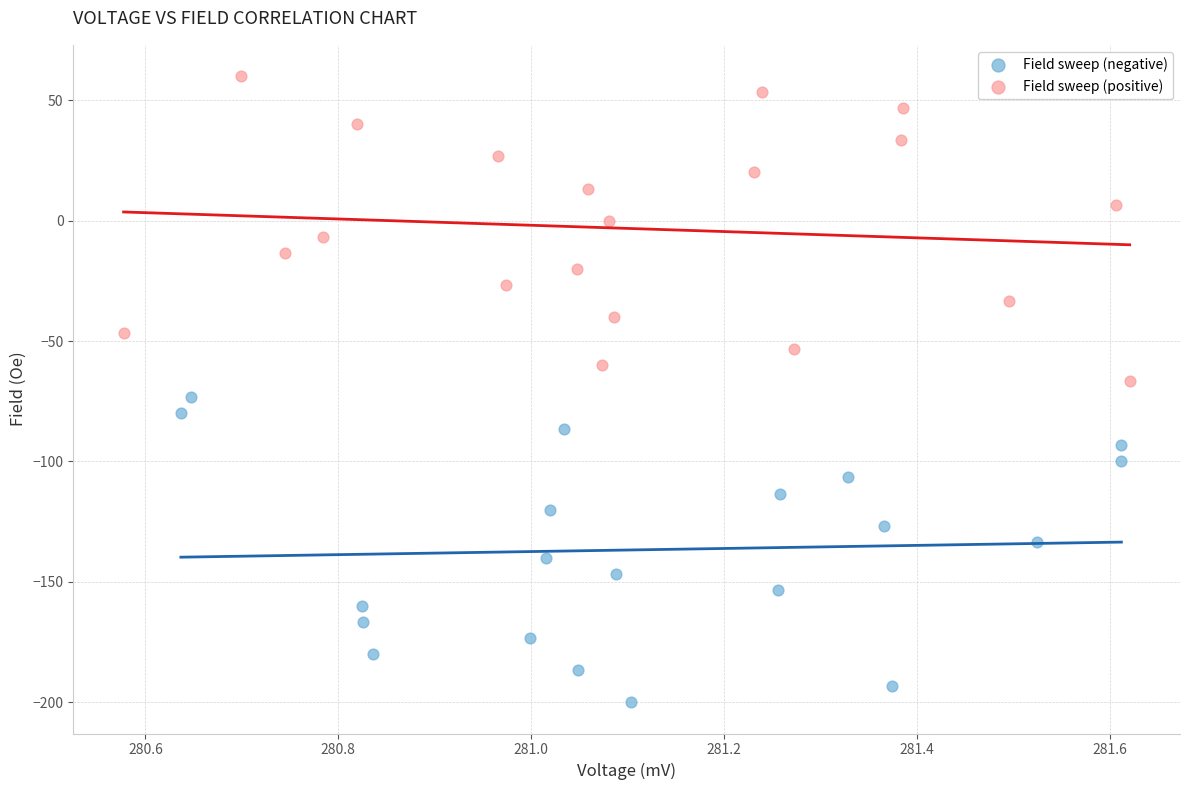

Which series contains the highest Y value?

Field sweep (positive)